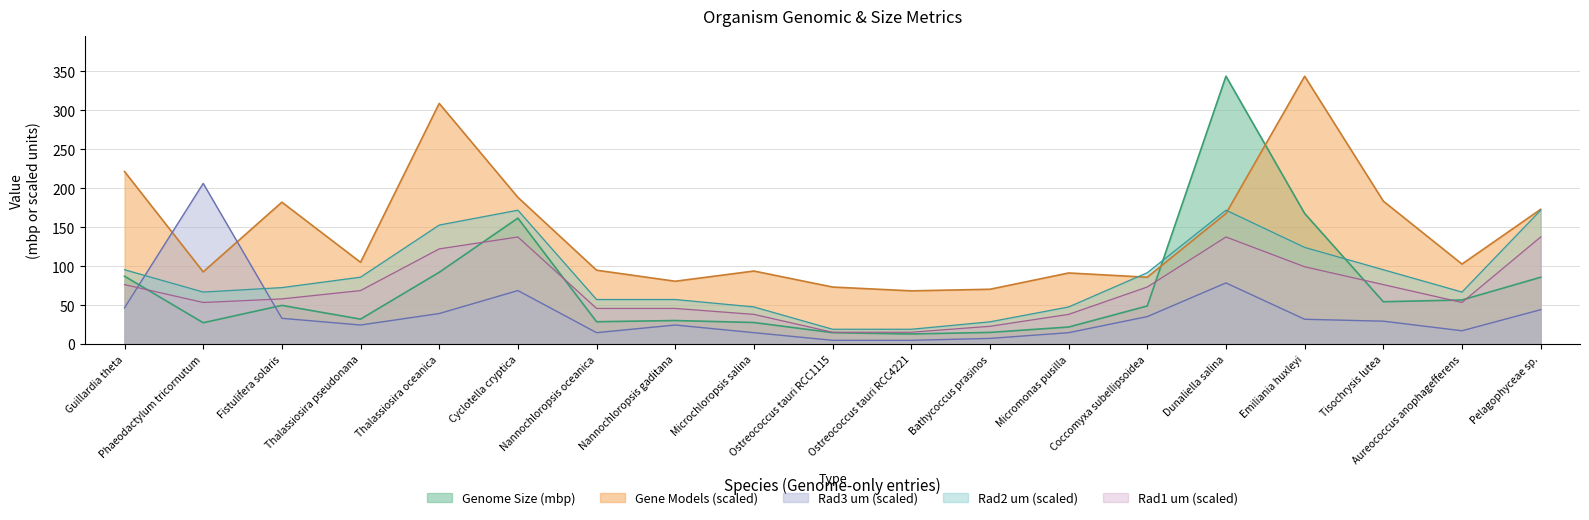

How many values in the Genome Size (mbp) series are below 49?

9